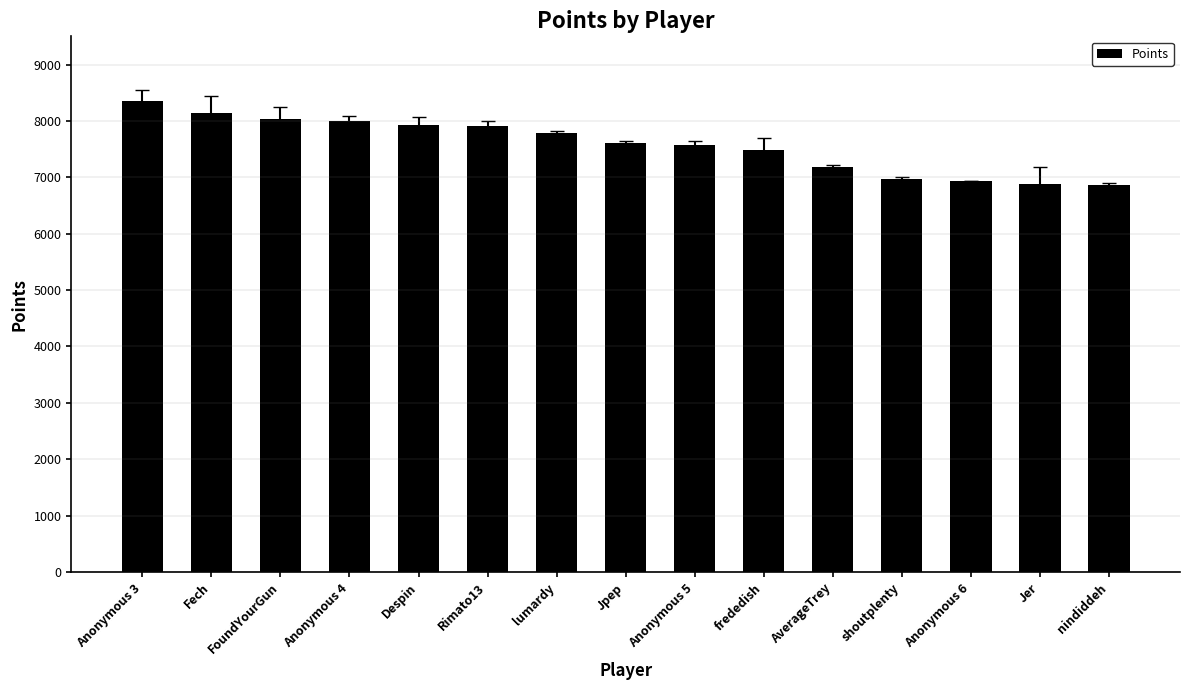

What is the label of the 6th bar from the left?

Rimato13